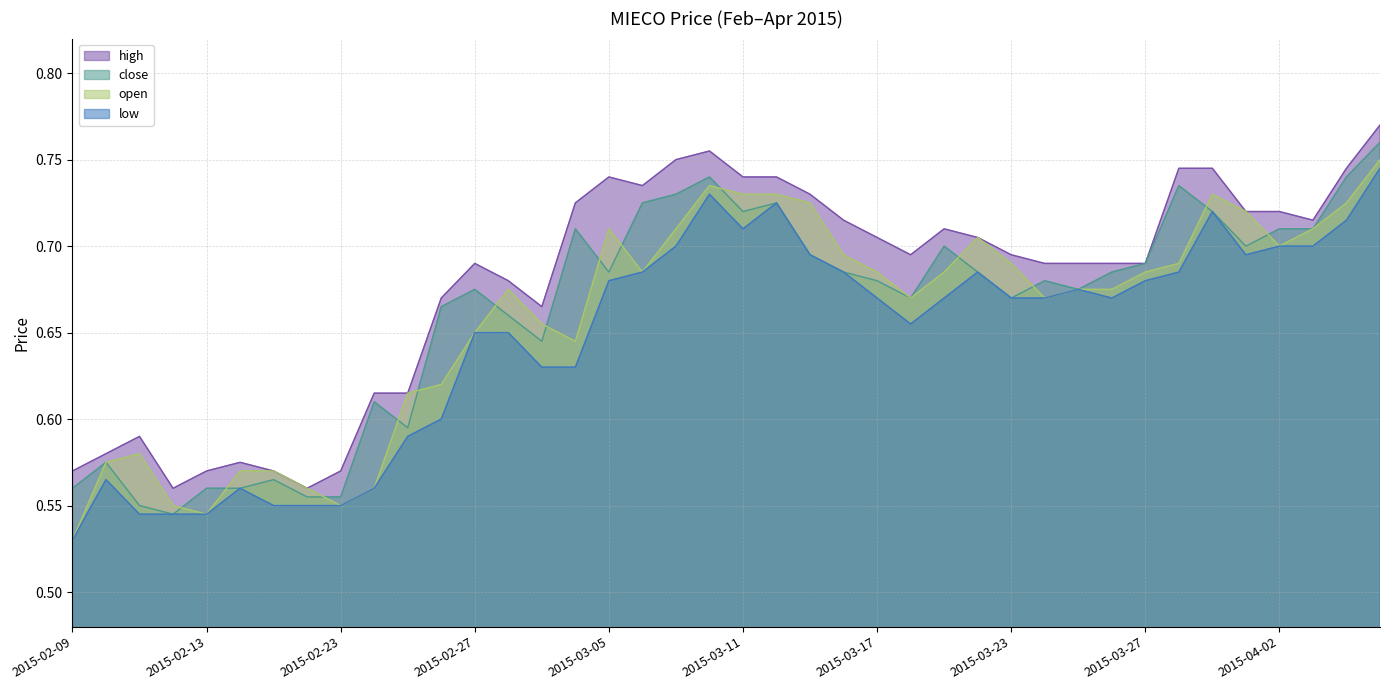

What is the value of the open point at the 24th from the left?

0.7